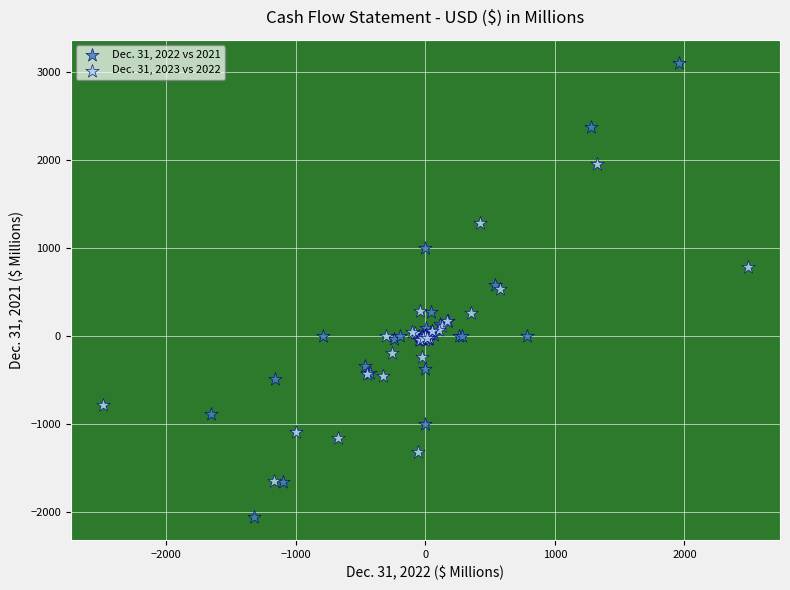

Which series has the widest spread of Y values?

Dec. 31, 2022 vs 2021